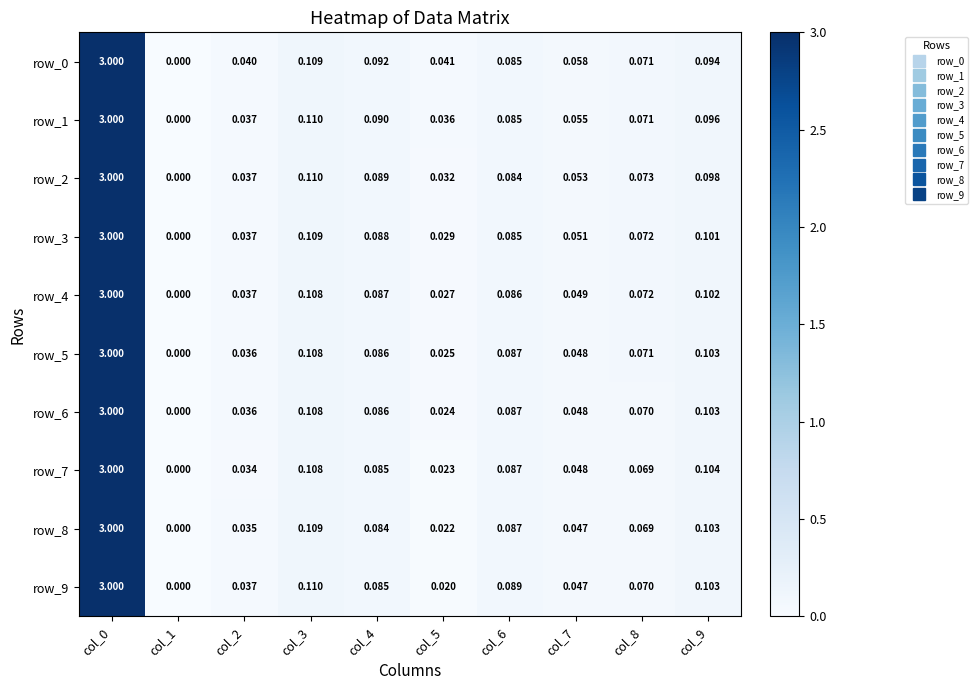

What is the sum of the row_0 values at col_6 and col_0?

3.1